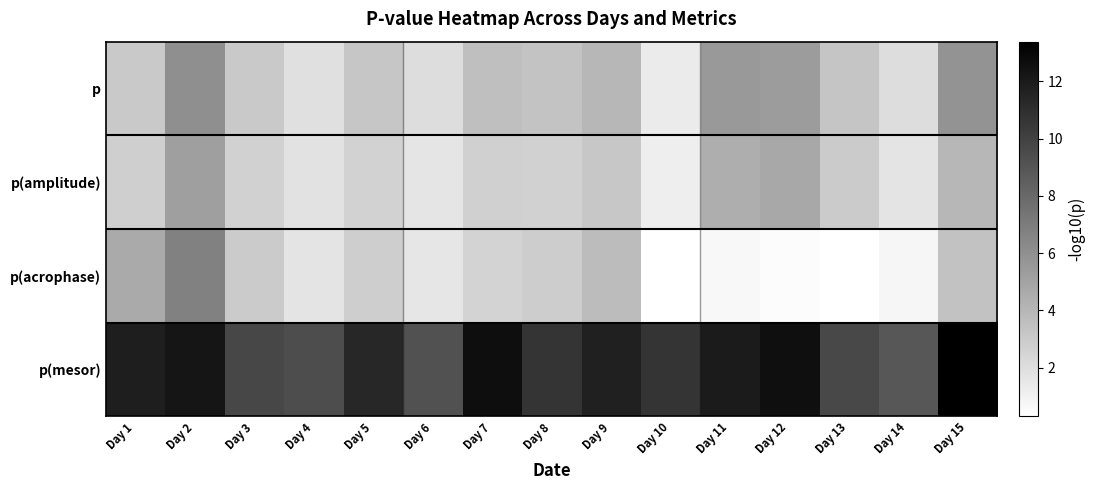

How many series are shown in this chart?

4